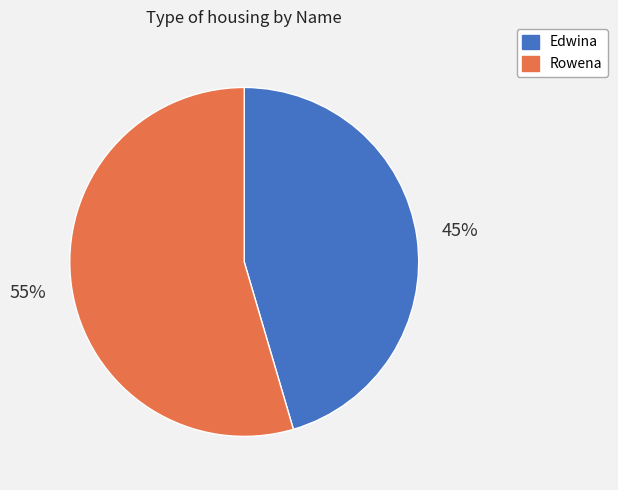

Is the sum of Rowena and Edwina greater than half?

Yes